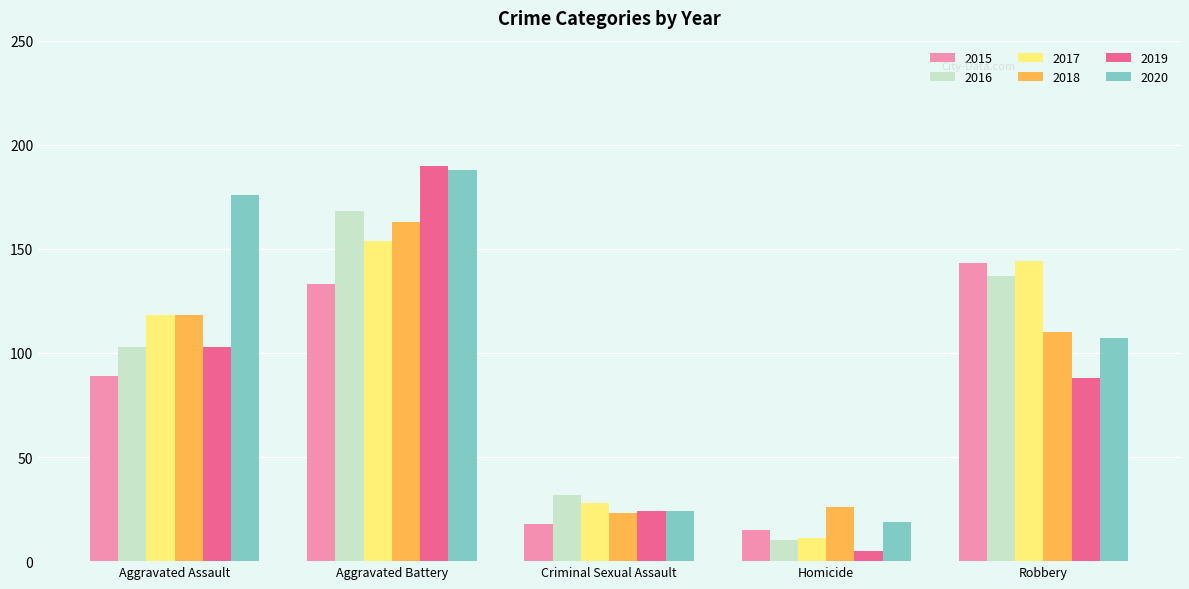

Which series has the largest range (max minus min)?

2019